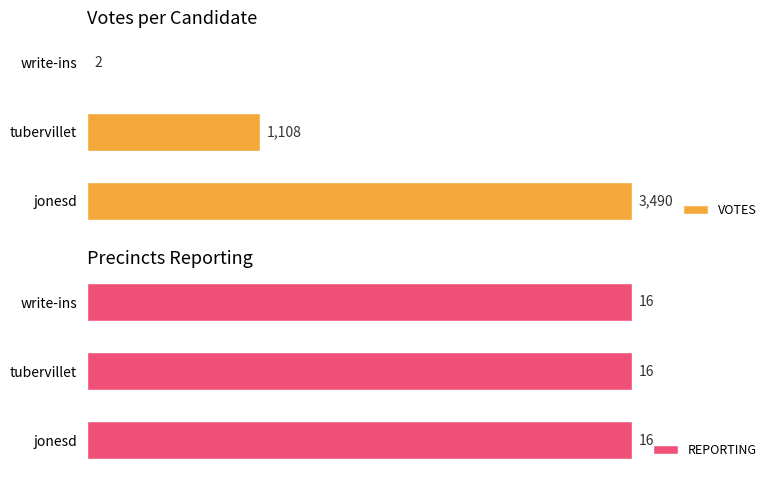

Which category has the highest value in the VOTES series?

jonesd